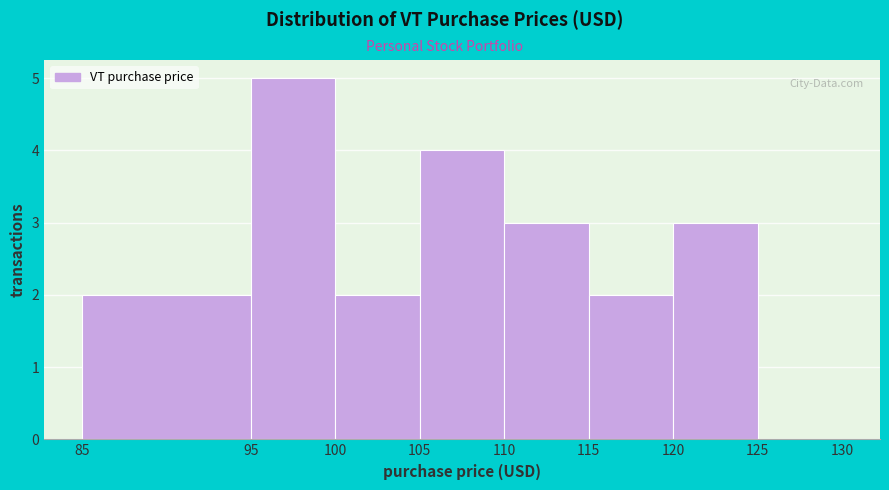

How tall is the bar that spans 110 to 115 on the x-axis? The values are not printed on the chart, so give them approximately, as read against the axis.

3